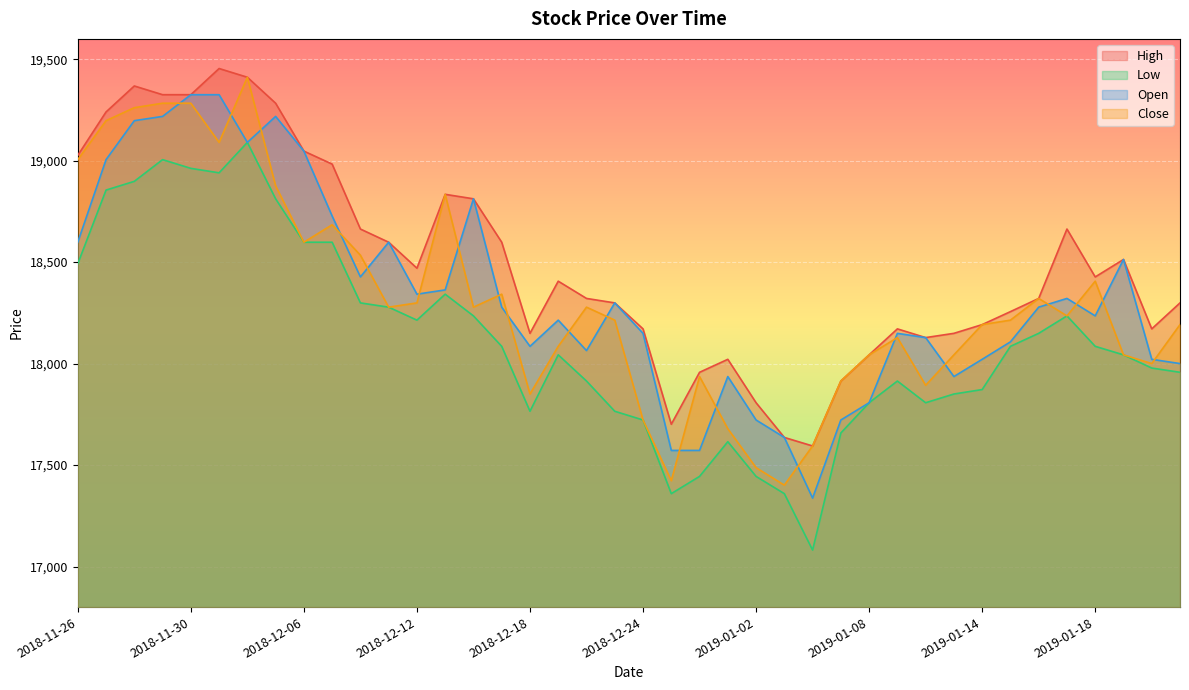

What is the label of the 28th point from the left?

2019-01-07